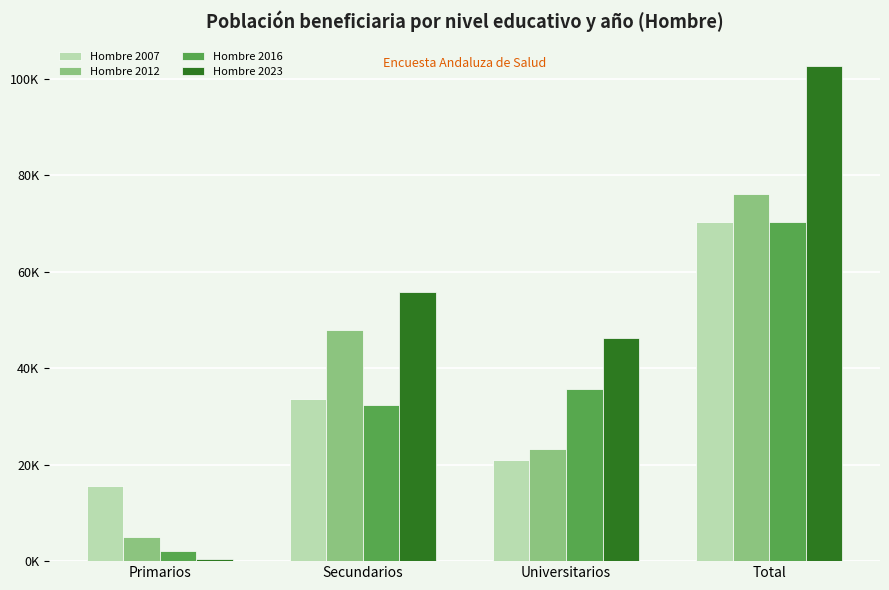

List the labels in order of Hombre 2012 value, largest first.

Total, Secundarios, Universitarios, Primarios